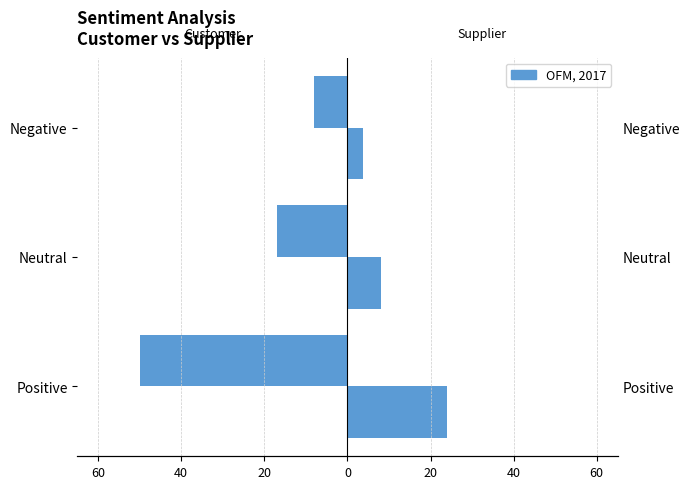

Which series has the largest range (max minus min)?

Customer